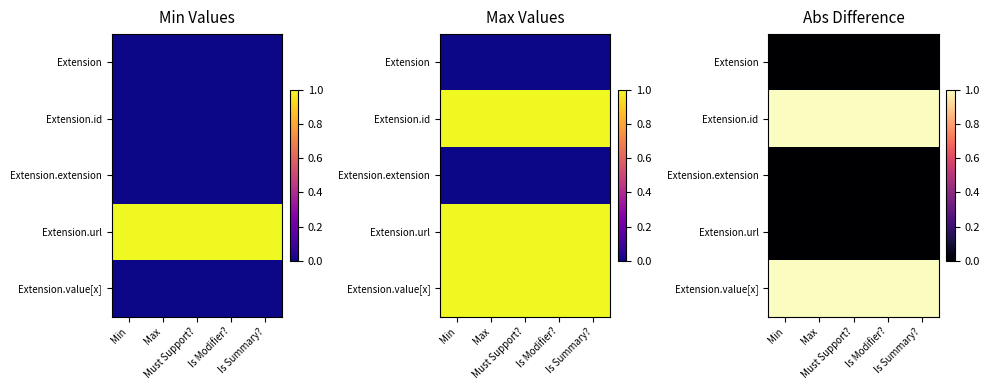

Rank the categories by Extension.id value from highest to lowest.

Min, Max, Must Support?, Is Modifier?, Is Summary?